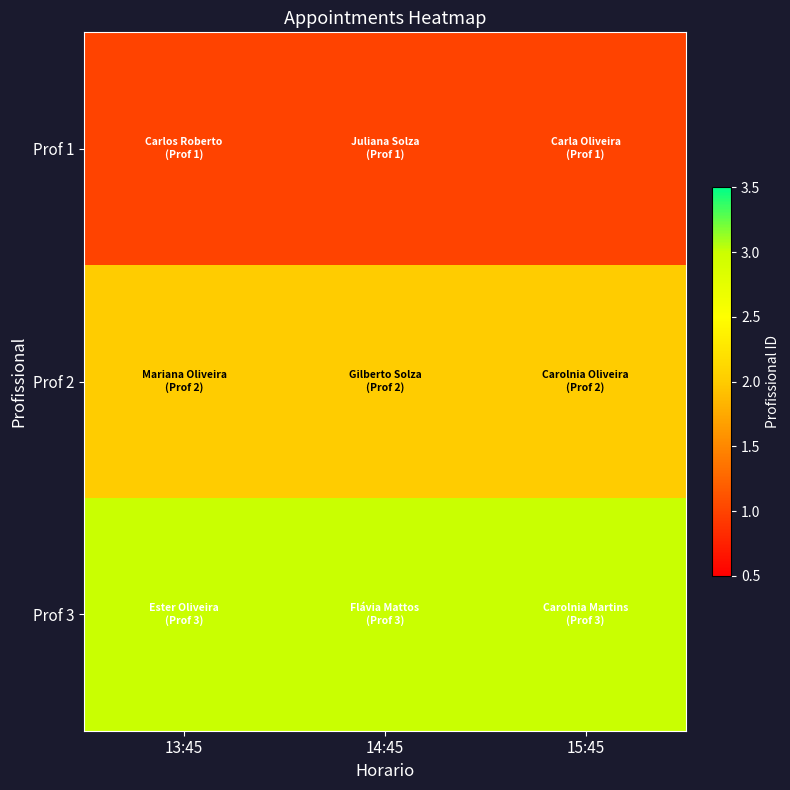

At 13:45, list the series in order from smallest to largest.

Prof 1, Prof 2, Prof 3